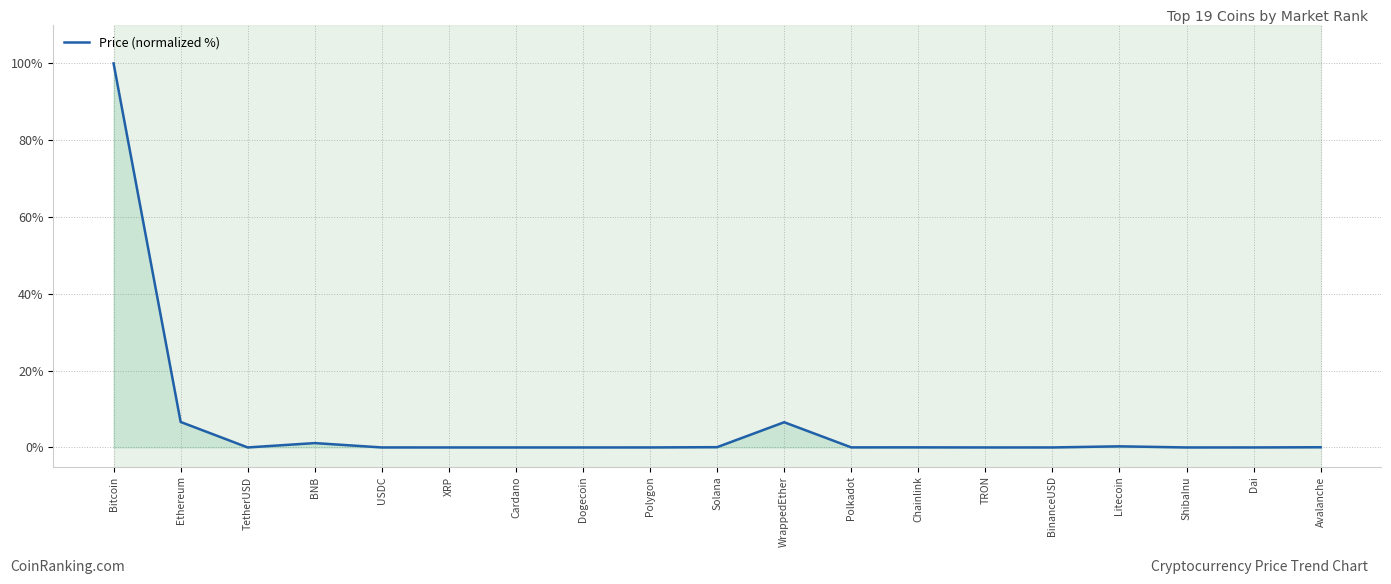

What is the sum of all values?

114.8